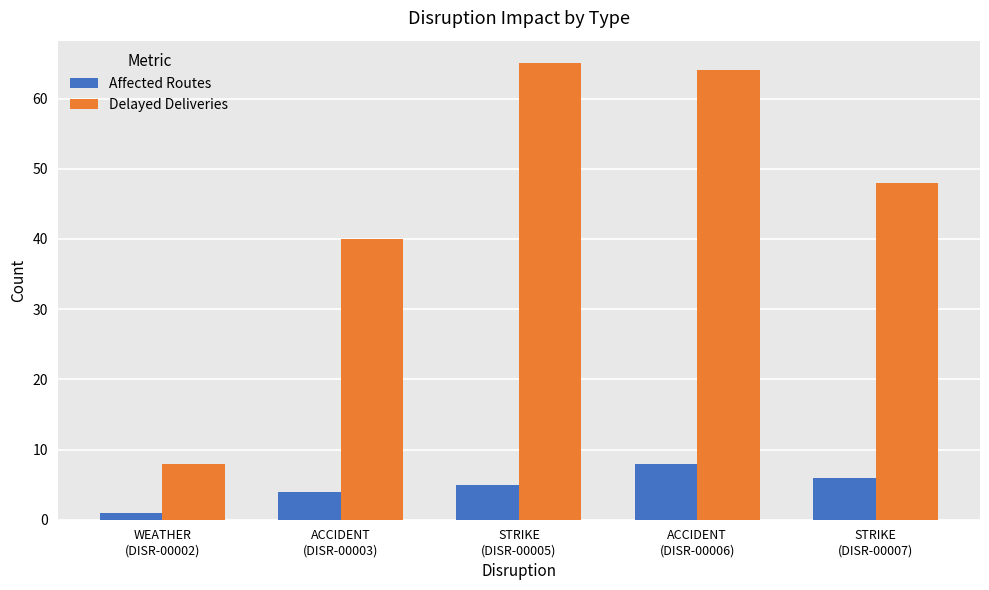

True or false: Delayed Deliveries has a value of 40 at ACCIDENT
(DISR-00003).

True